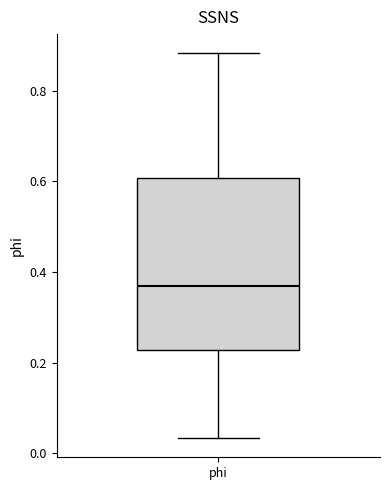

Where does the upper whisker of the box for phi end on the y-axis? The values are not printed on the chart, so give them approximately, as read against the axis.

0.88